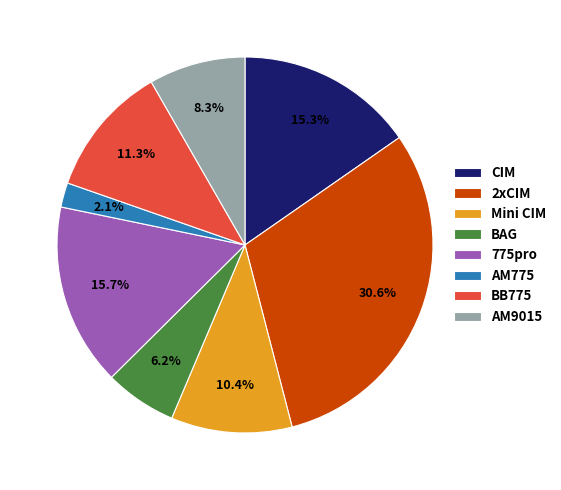

Count the number of slices in the pie.

8